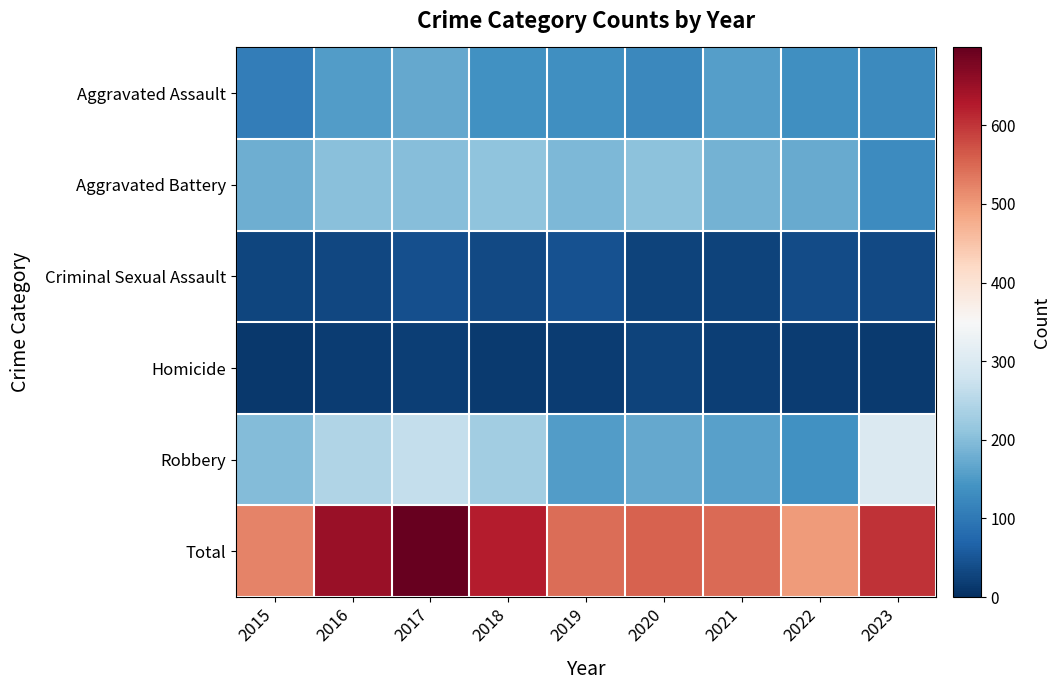

Reading right to left, what are all the values shown in this chart?

Aggravated Assault: 2023=127	2022=135	2021=158	2020=125	2019=136	2018=139	2017=171	2016=155	2015=108
Aggravated Battery: 2023=129	2022=173	2021=183	2020=206	2019=193	2018=208	2017=200	2016=203	2015=178
Criminal Sexual Assault: 2023=33	2022=36	2021=27	2020=27	2019=45	2018=35	2017=43	2016=32	2015=28
Homicide: 2023=16	2022=17	2021=20	2020=27	2019=18	2018=15	2017=20	2016=18	2015=12
Robbery: 2023=298	2022=137	2021=160	2020=170	2019=153	2018=227	2017=265	2016=244	2015=197
Total: 2023=603	2022=498	2021=548	2020=555	2019=545	2018=624	2017=699	2016=652	2015=523